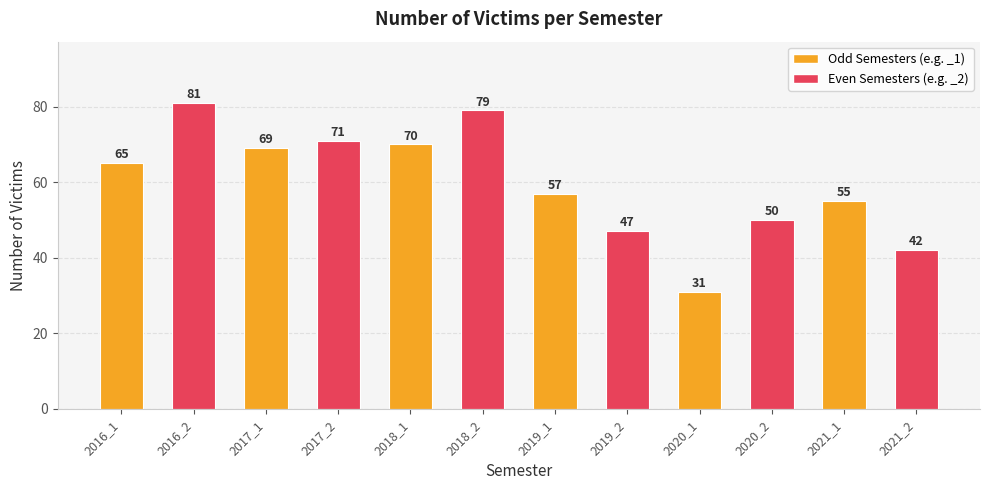

What is the difference between the maximum and minimum values?

50